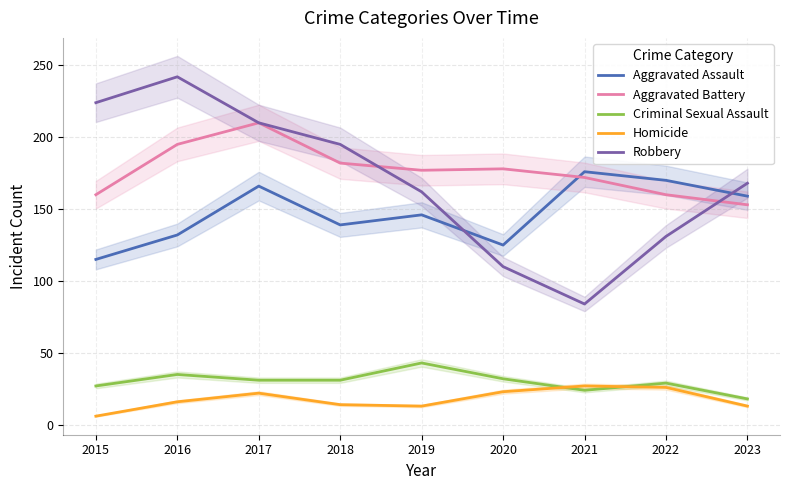

What is the average value of the Robbery series?

170